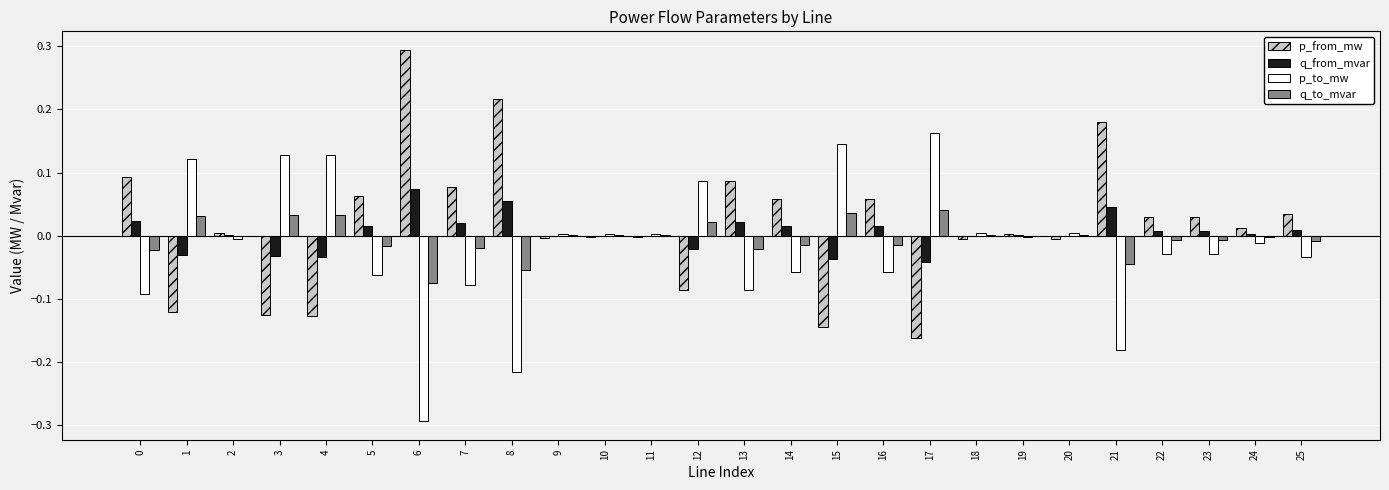

The value of q_from_mvar at 21 is 0.0. True or false?

True